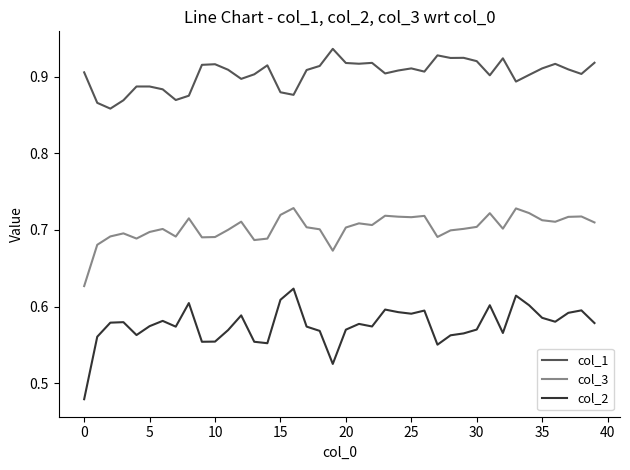

True or false: col_2 and col_1 intersect in this chart.

False